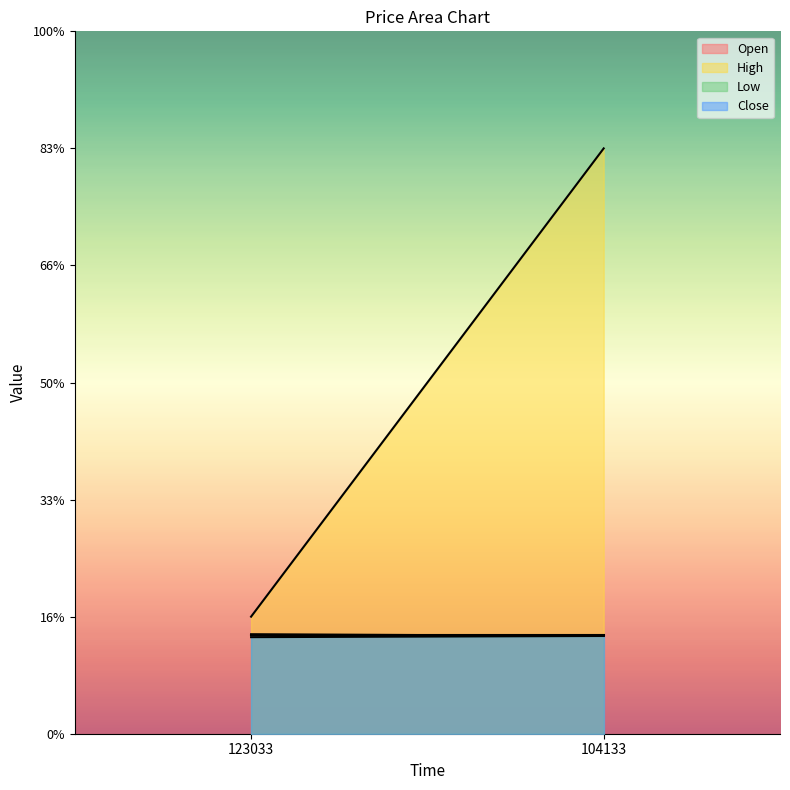

Count the number of categories in the chart.

2